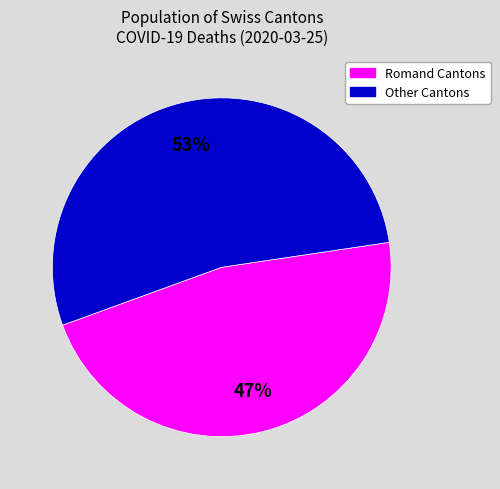

Is there a majority slice in this chart?

Yes